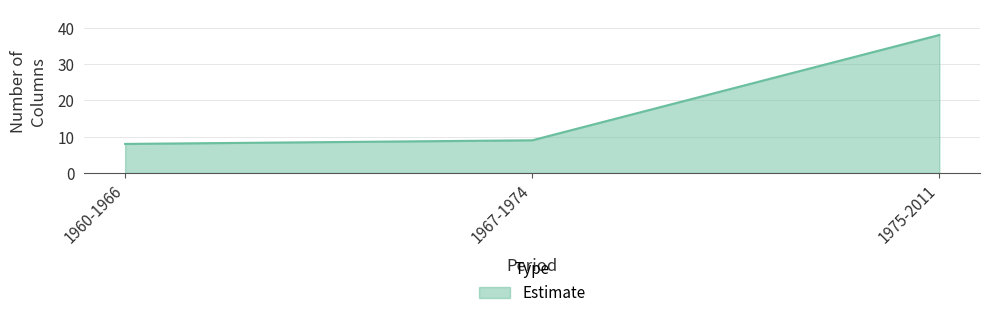

List the labels in order of value, largest first.

1975-2011, 1967-1974, 1960-1966